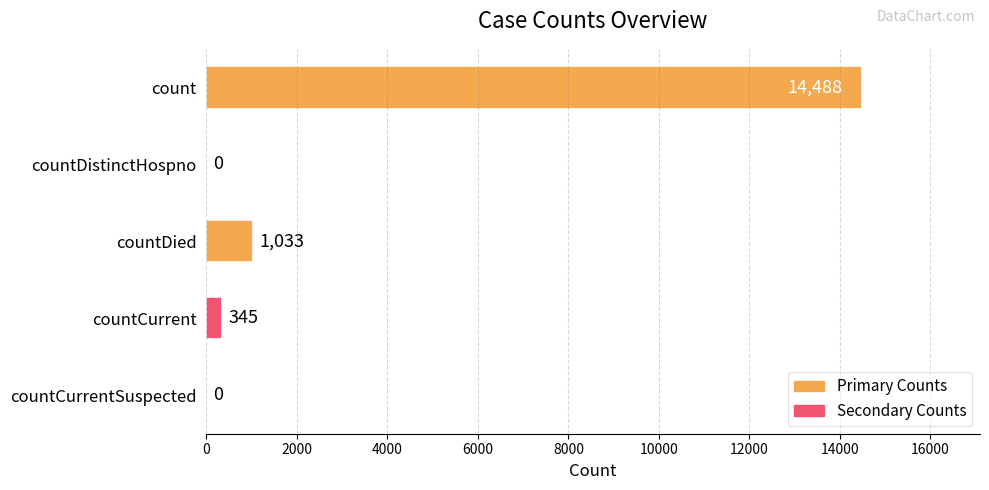

Reading bottom to top, extract all data points from this chart.

countCurrentSuspected=0	countCurrent=345	countDied=1033	countDistinctHospno=0	count=14488